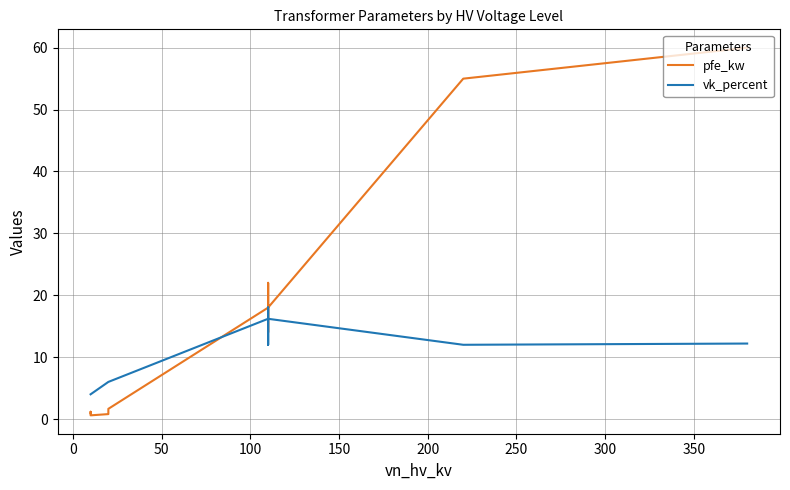

What is the sum of all vk_percent values?

146.6